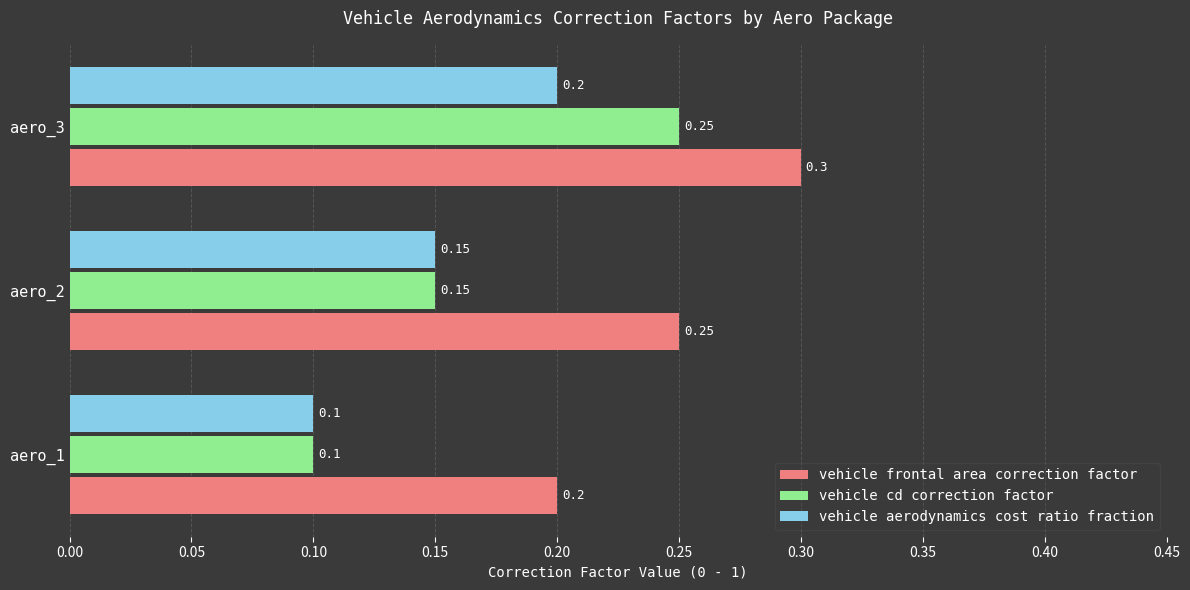

Is the value of vehicle cd correction factor at aero_3 greater than the value of vehicle frontal area correction factor at aero_3?

No